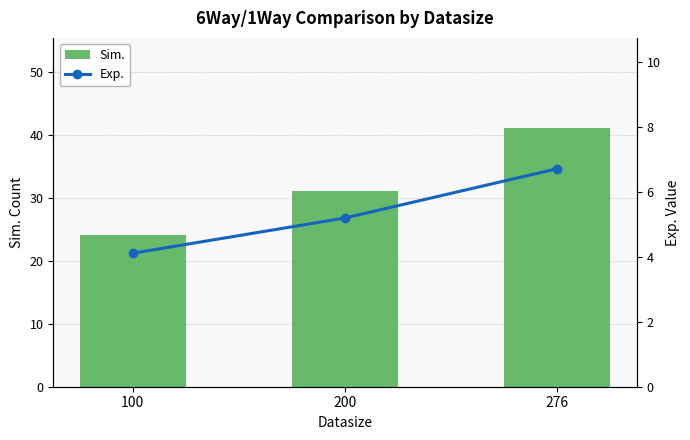

The Sim. series shows 41.0 at 276. True or false?

True